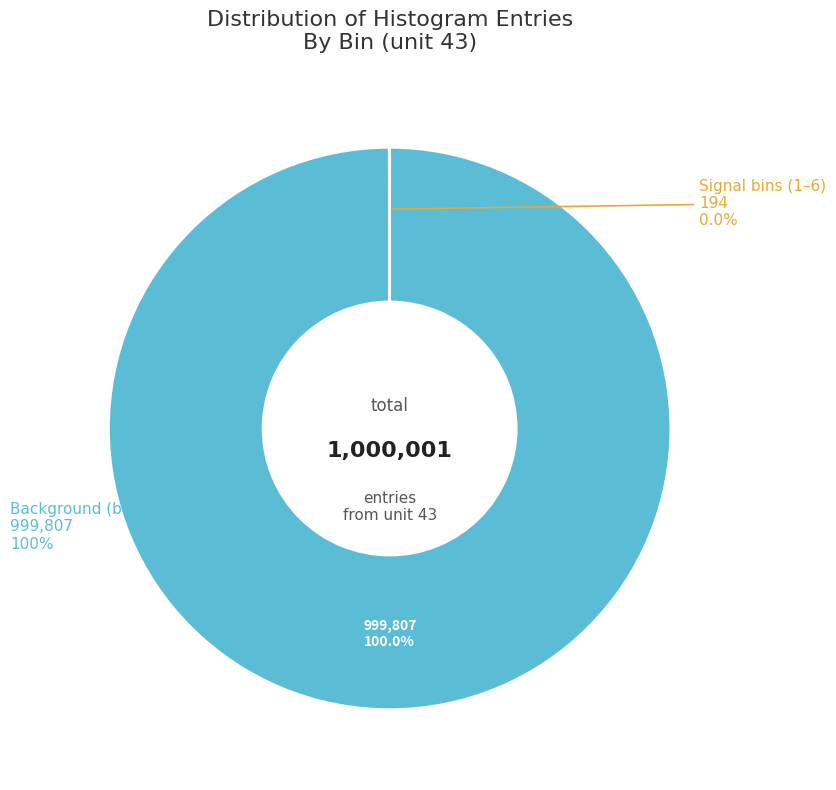

True or false: 0-0.9 accounts for 92% of the total.

False